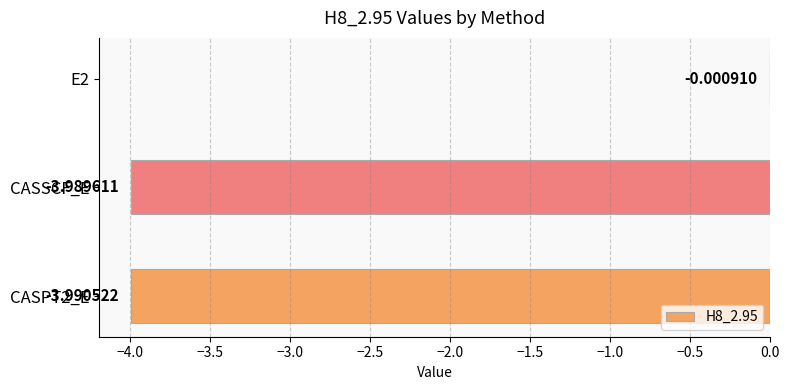

What is the sum of the values at CASPT2_E and E2?

-4.0